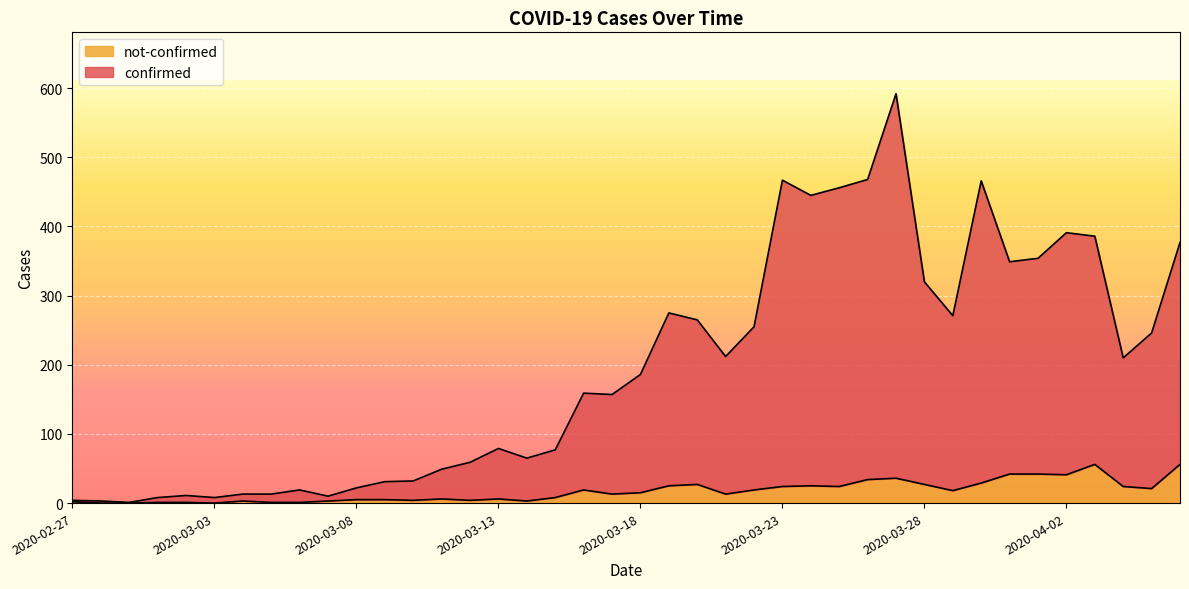

How many interior local valleys does the not-confirmed series have?

10